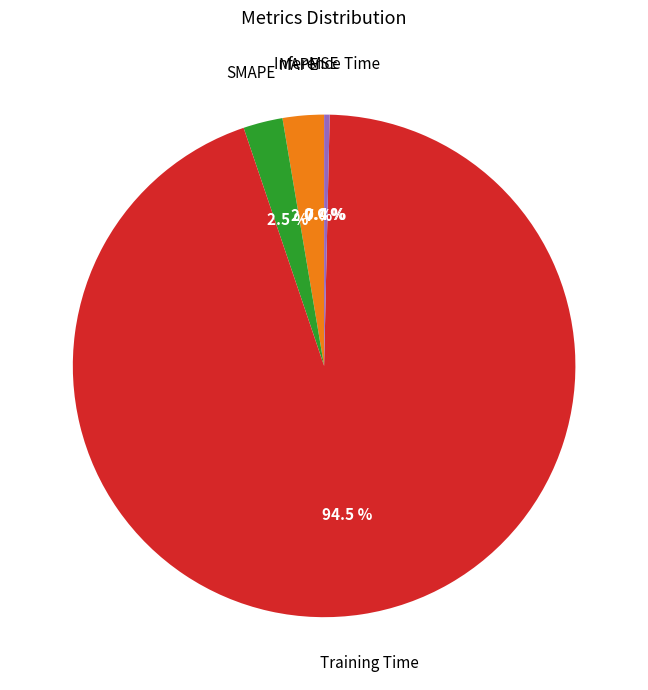

Does Training Time represent more than half of the total?

Yes